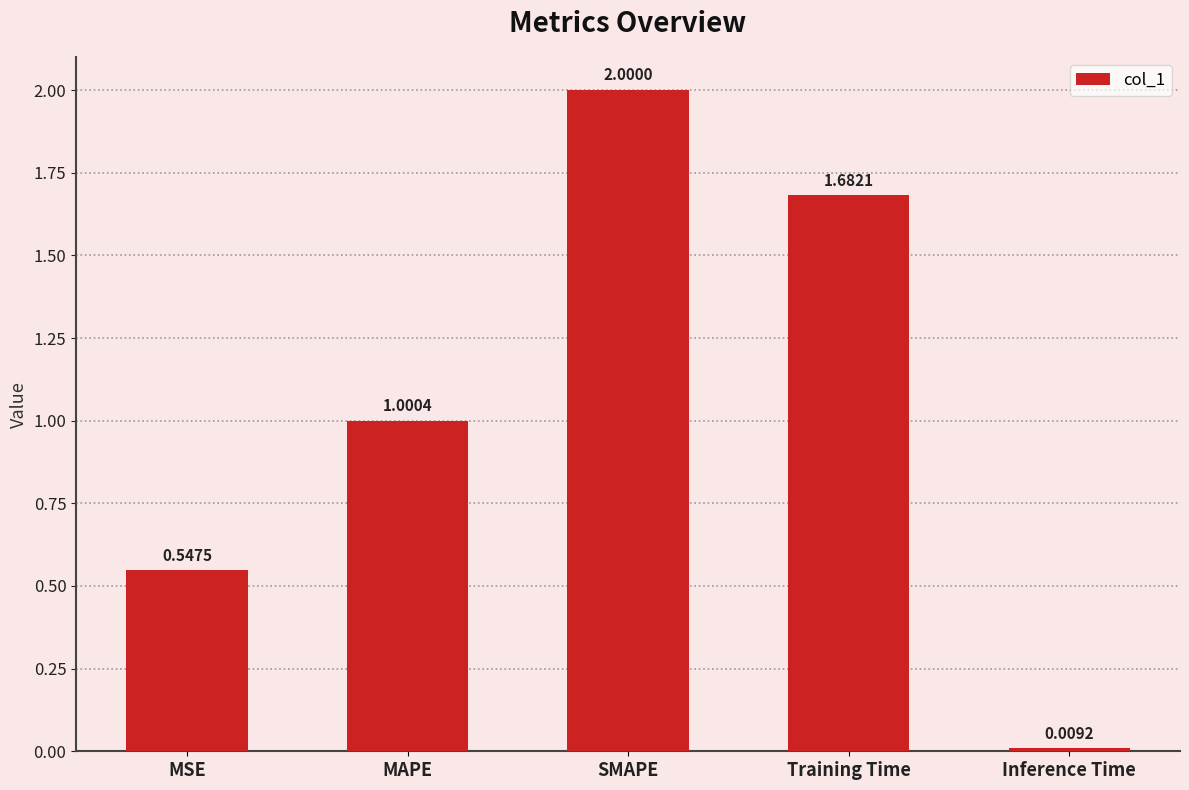

What is the difference between the maximum and second lowest values?

1.5